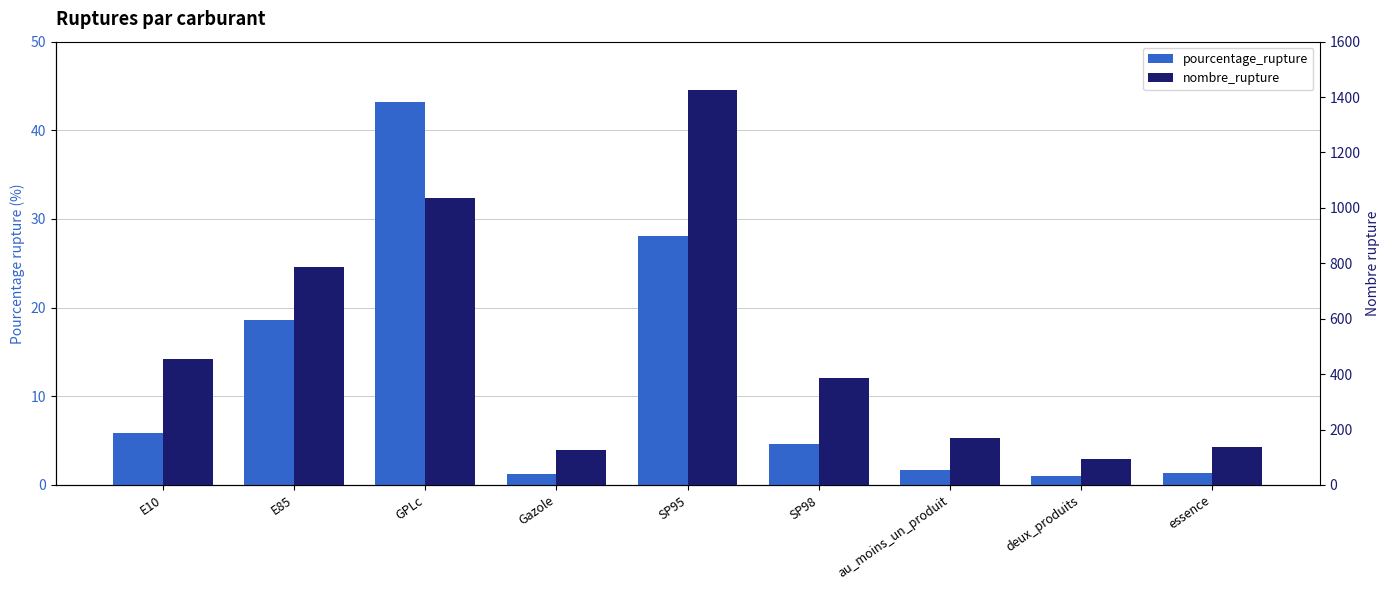

Is the value of pourcentage_rupture at GPLc greater than the value of nombre_rupture at E85?

No